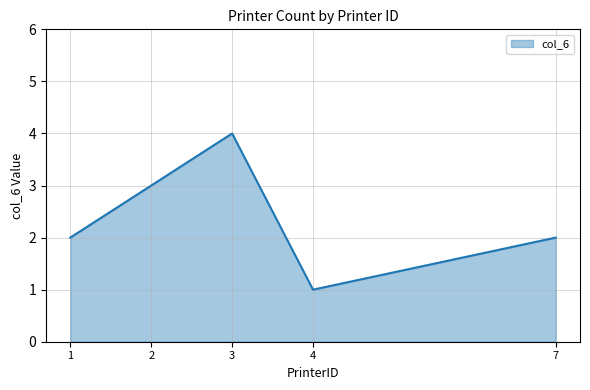

What is the difference between the maximum and minimum values?

3